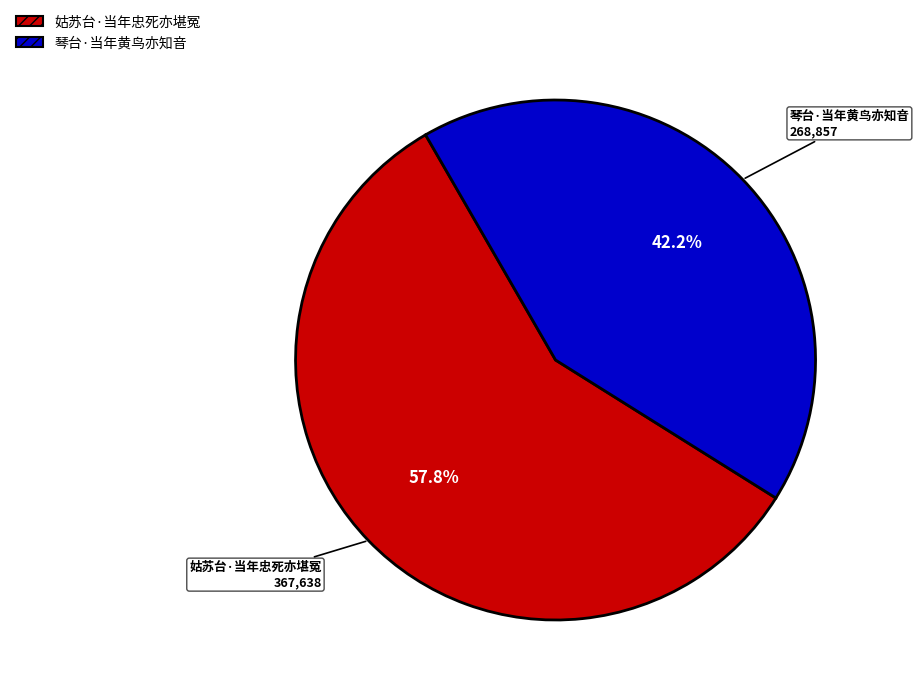

To the nearest percent, what percentage of the pie is 琴台·当年黄鸟亦知音?

42%